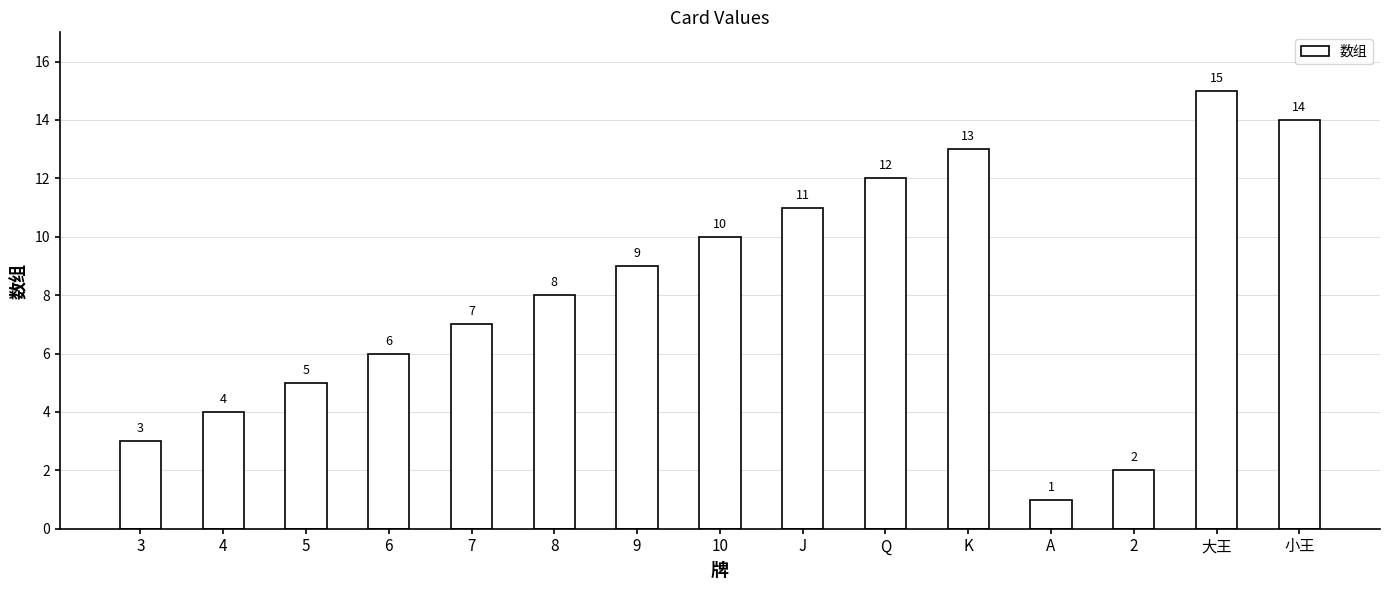

Which label corresponds to the smallest value in the chart?

A